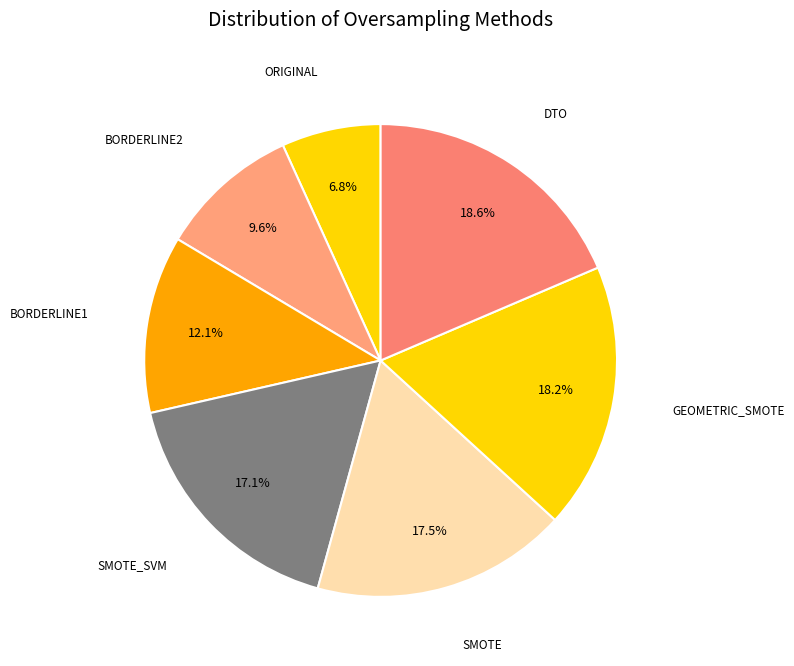

How many slices are in this pie chart?

7